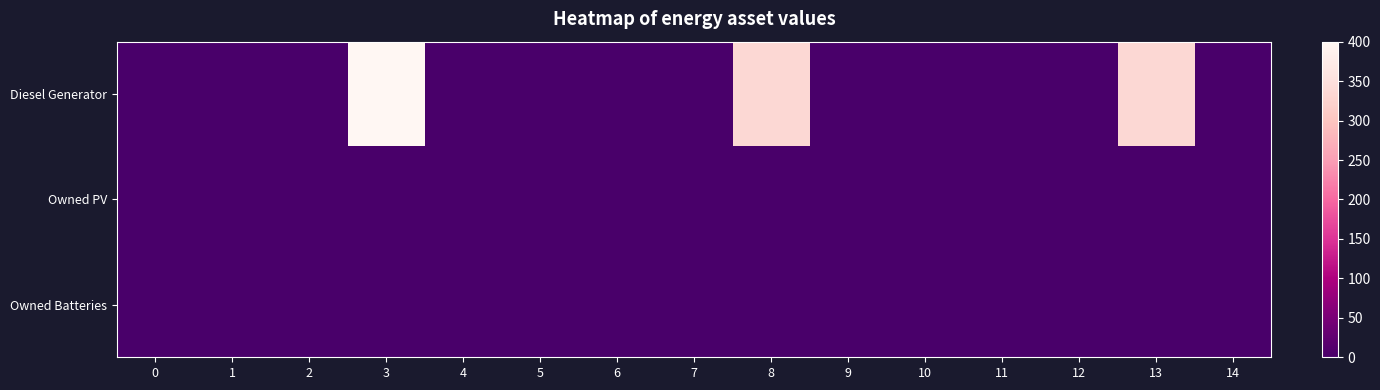

What is the difference between the highest and lowest values at 13?

335